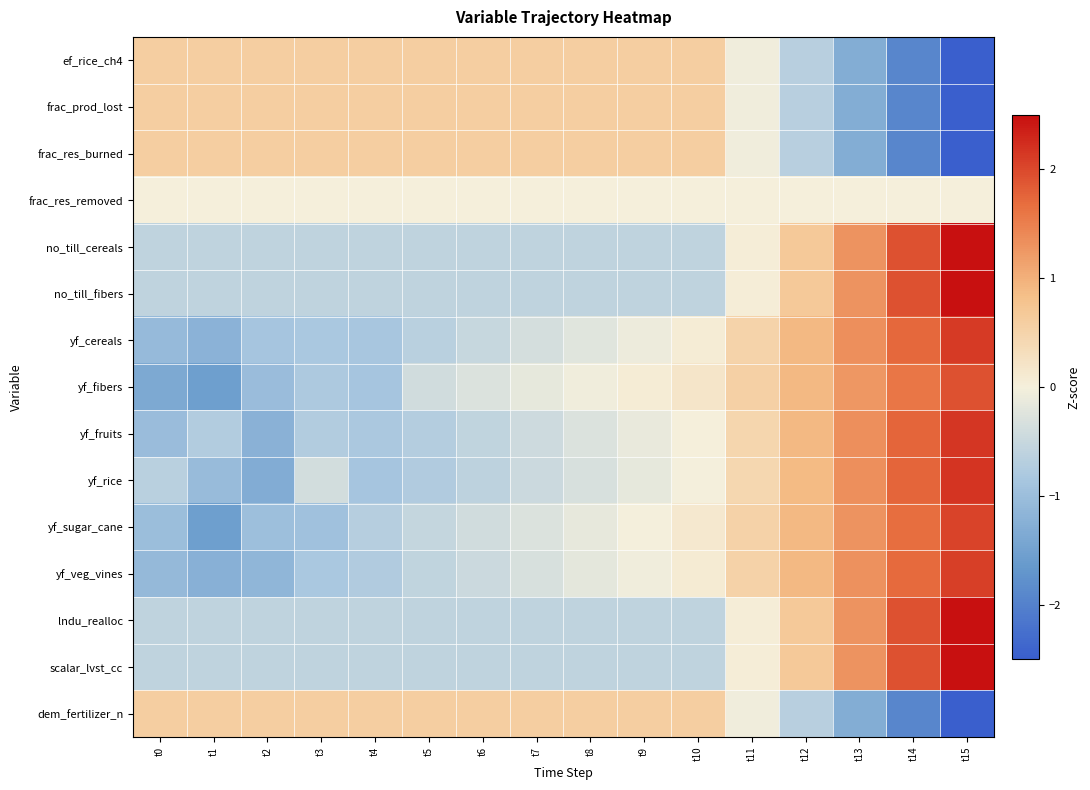

How many distinct data groups are displayed?

15